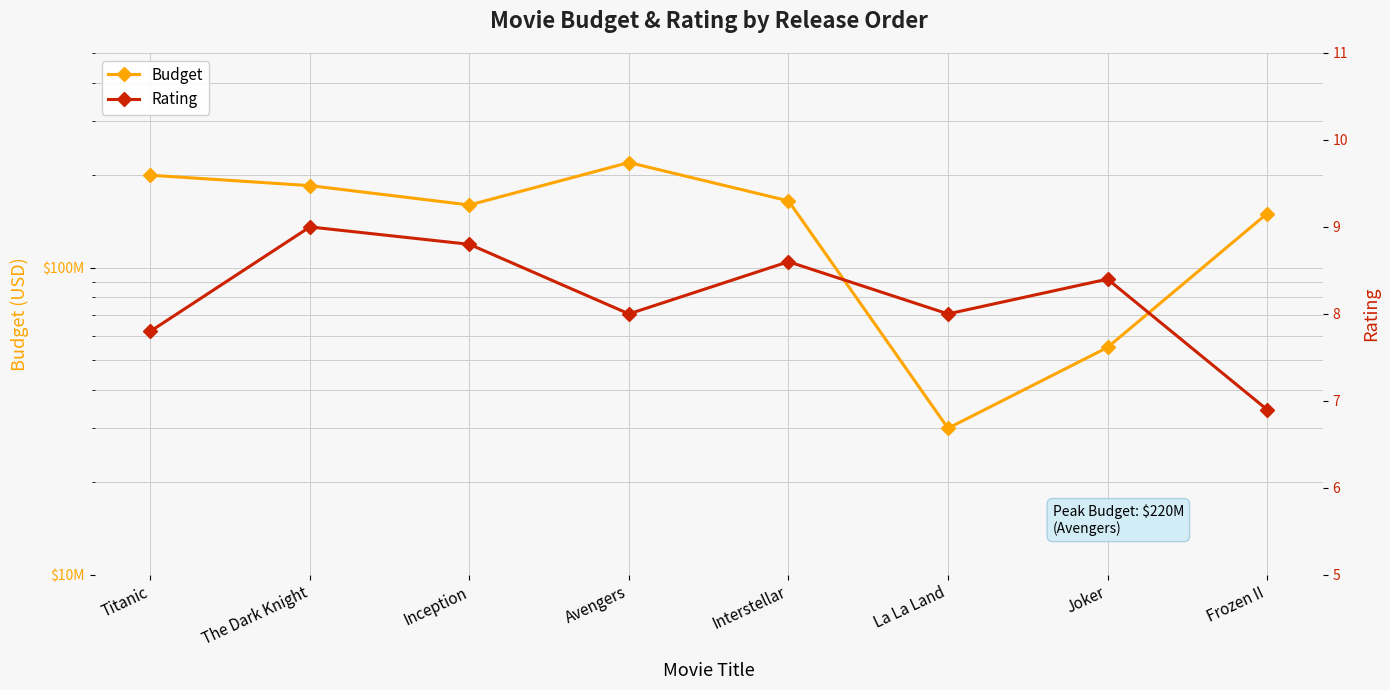

What position from the left is Frozen II?

8